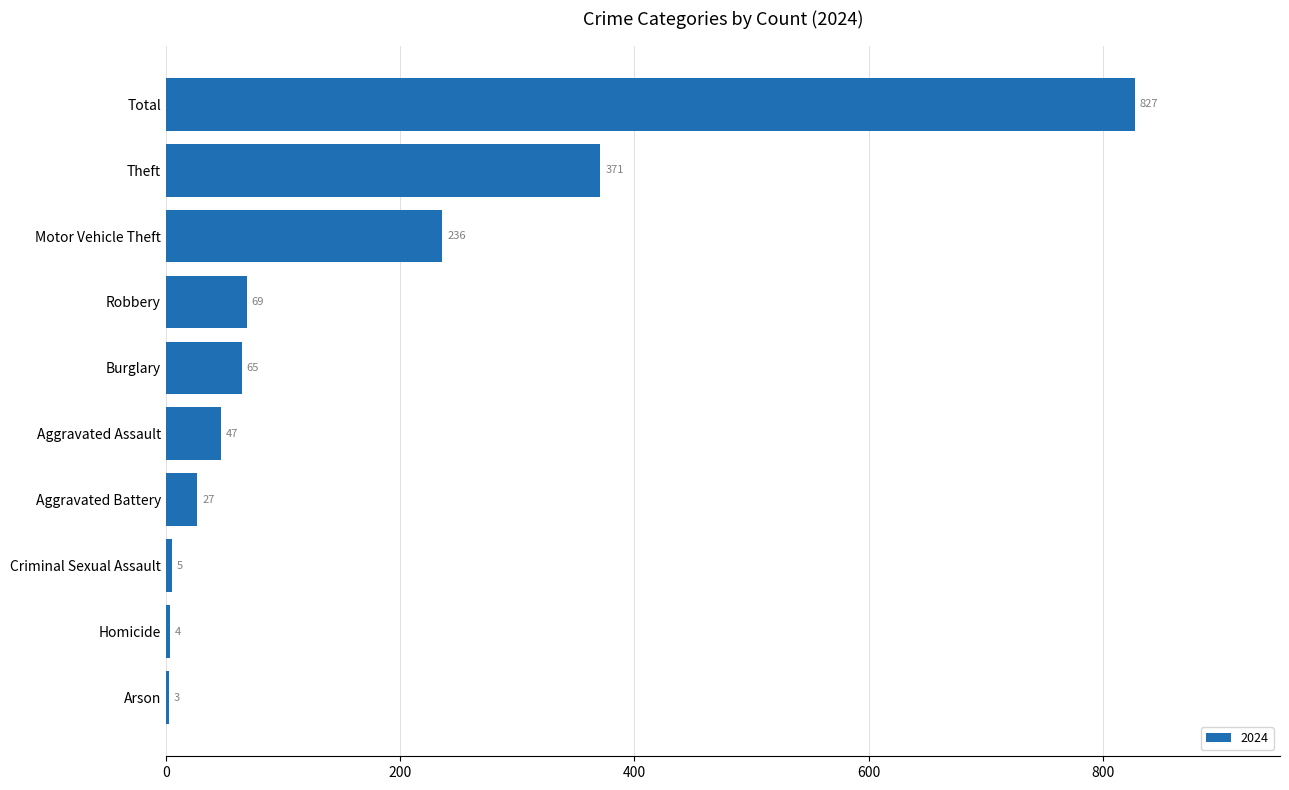

Are the bars horizontal?

Yes